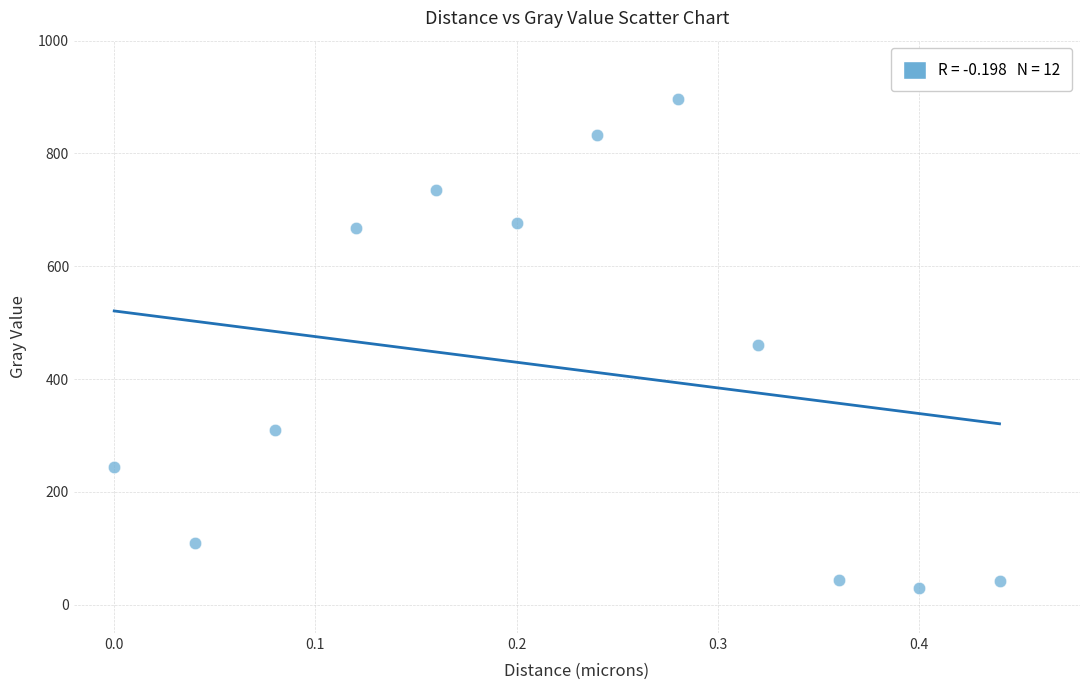

What is the range of X values (max minus min)?

0.4